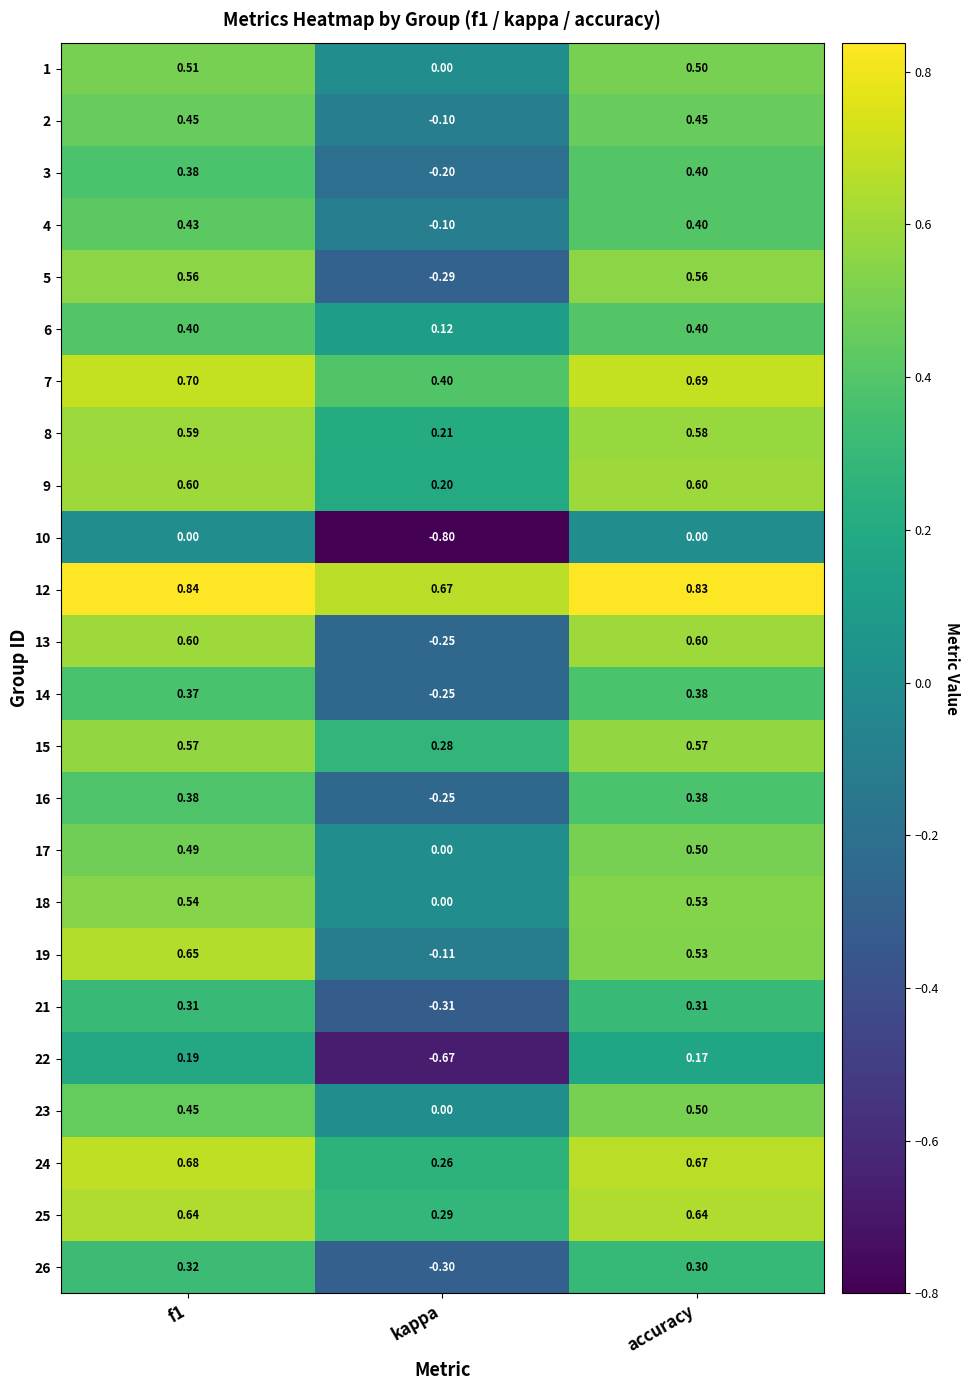

What is the minimum value shown in the chart?

-0.8